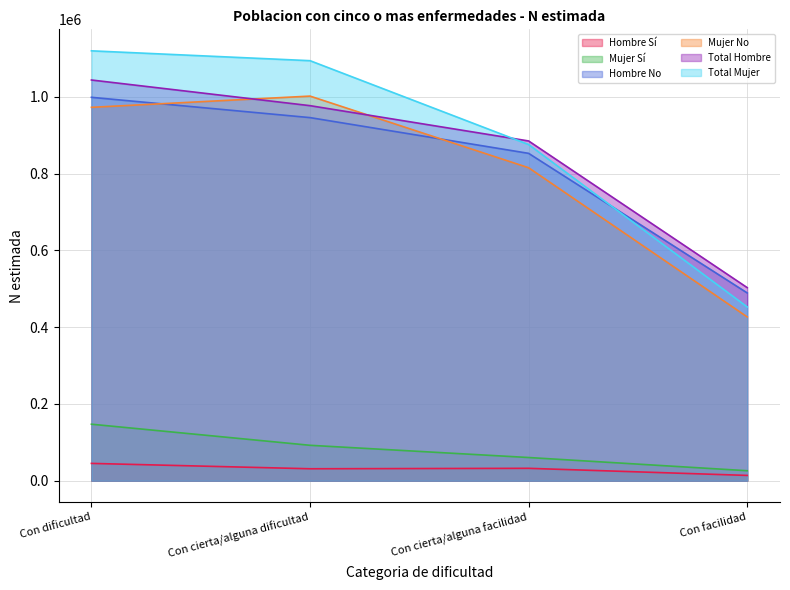

Between Con cierta/alguna dificultad and Con cierta/alguna facilidad, which series saw the biggest shift?

Total Mujer